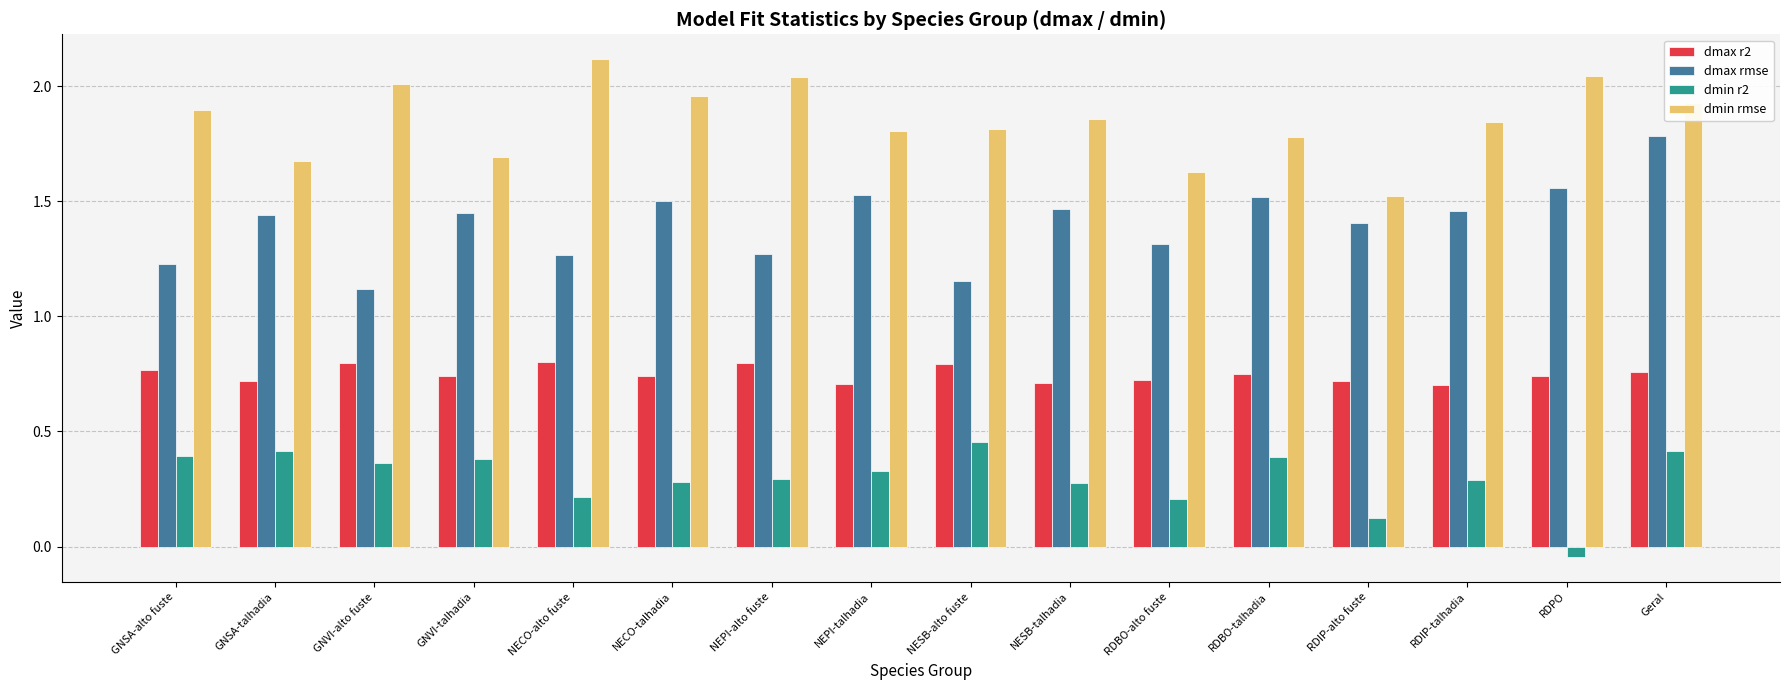

Rank the series by their maximum value, from lowest to highest.

dmin r2, dmax r2, dmax rmse, dmin rmse